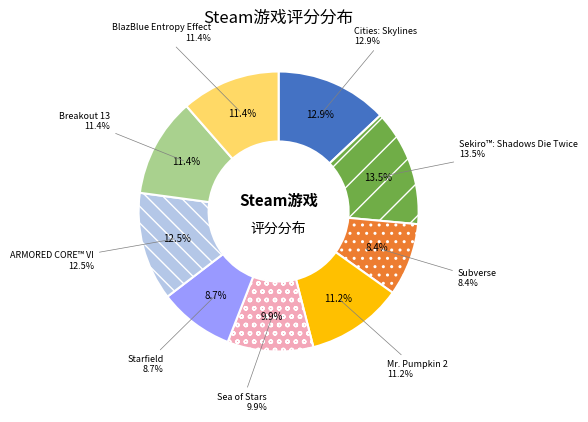

How many slices are in this pie chart?

9